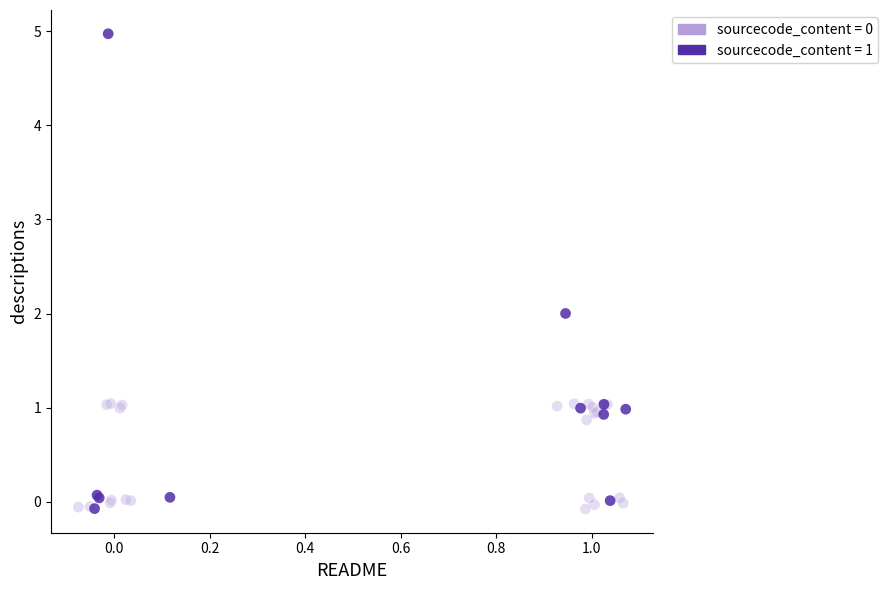

Which series has the largest Y range (max minus min)?

sourcecode_content = 1